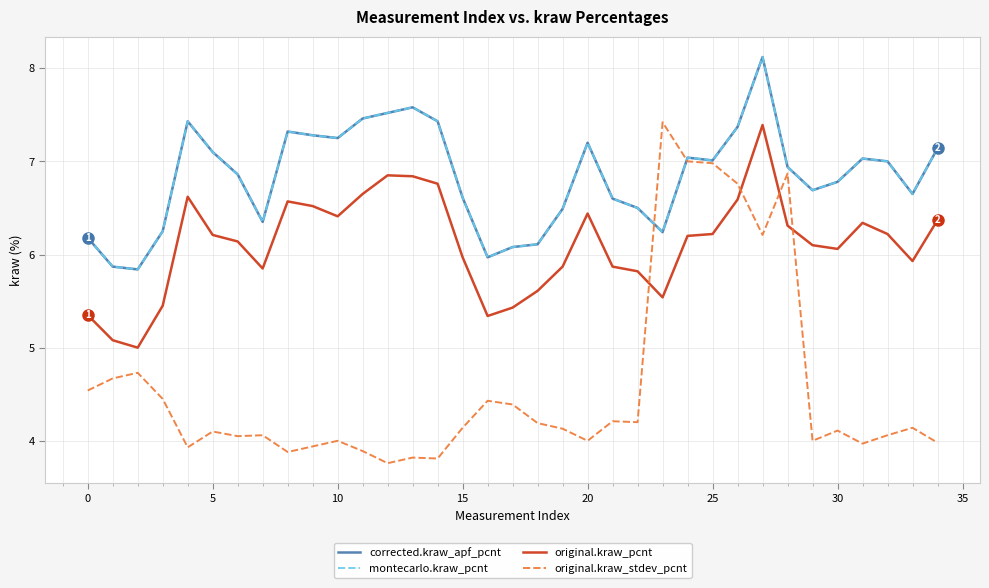

What is the minimum value shown in the chart?

3.8